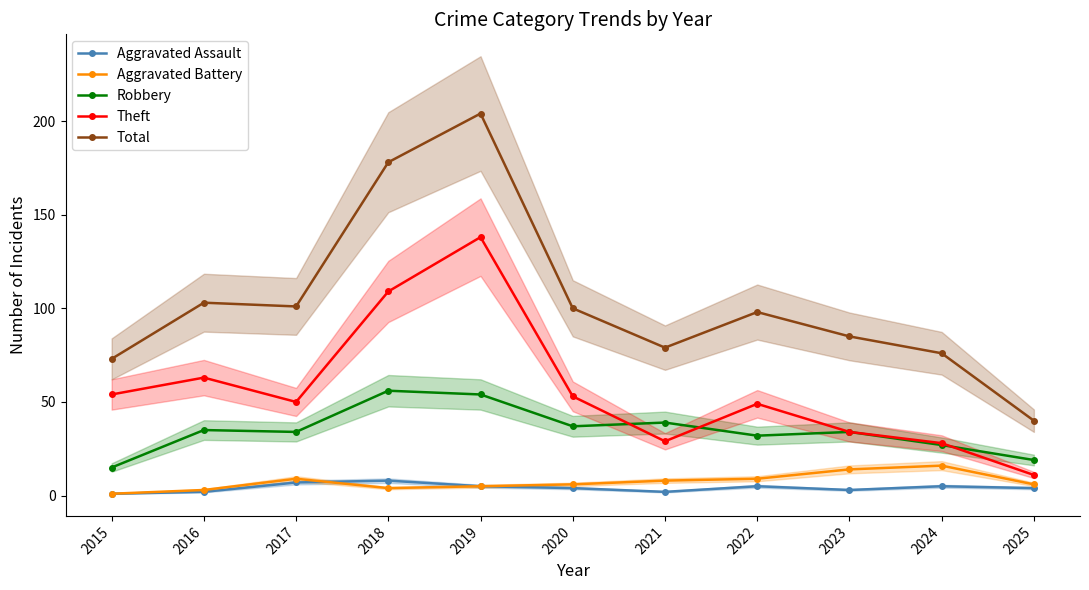

At which category is the sum across all series the highest?

2019